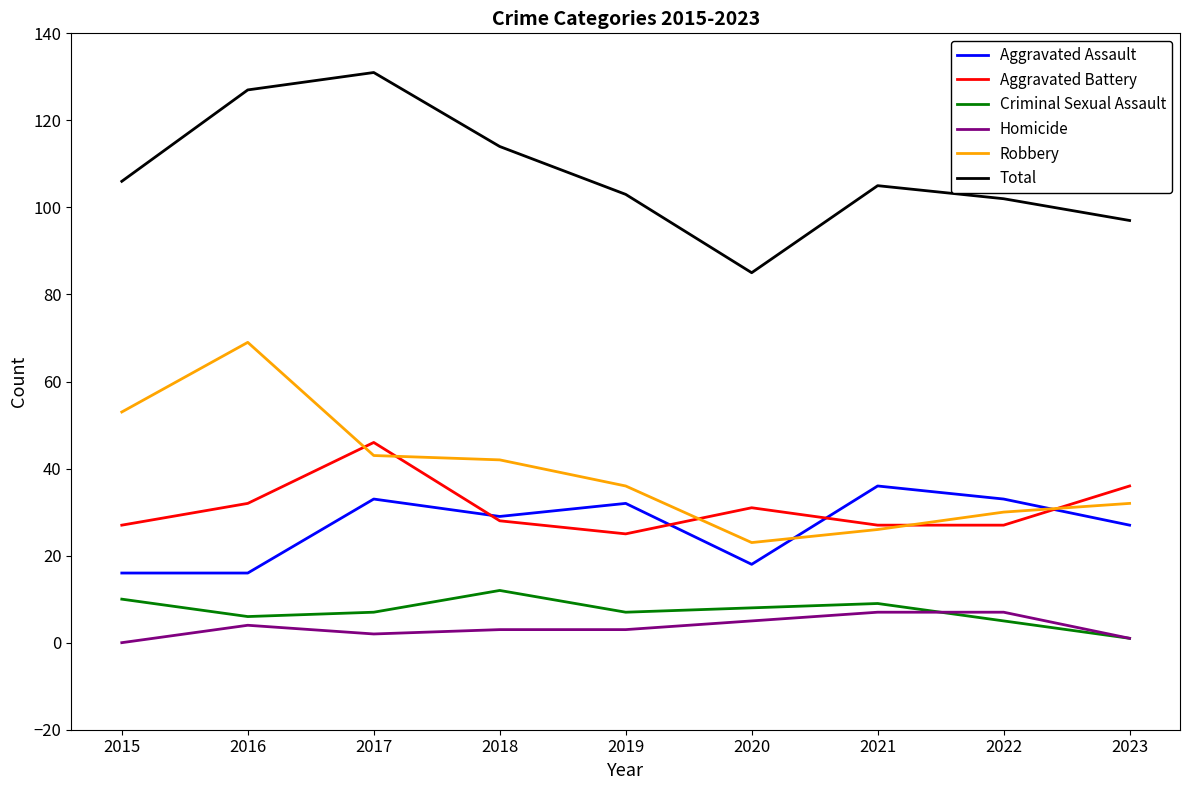

How many distinct data groups are displayed?

6